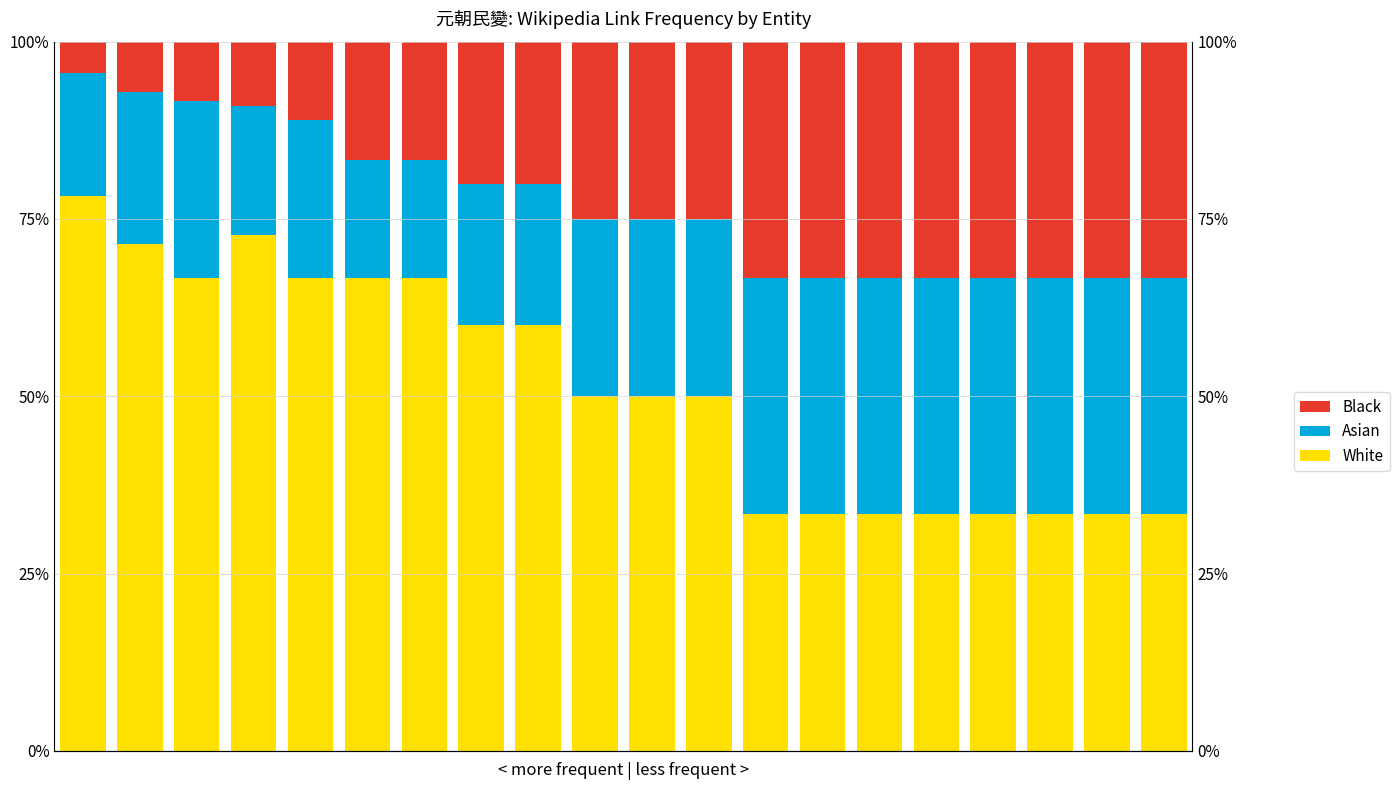

What are all the series names shown in the legend?

White, Asian, Black